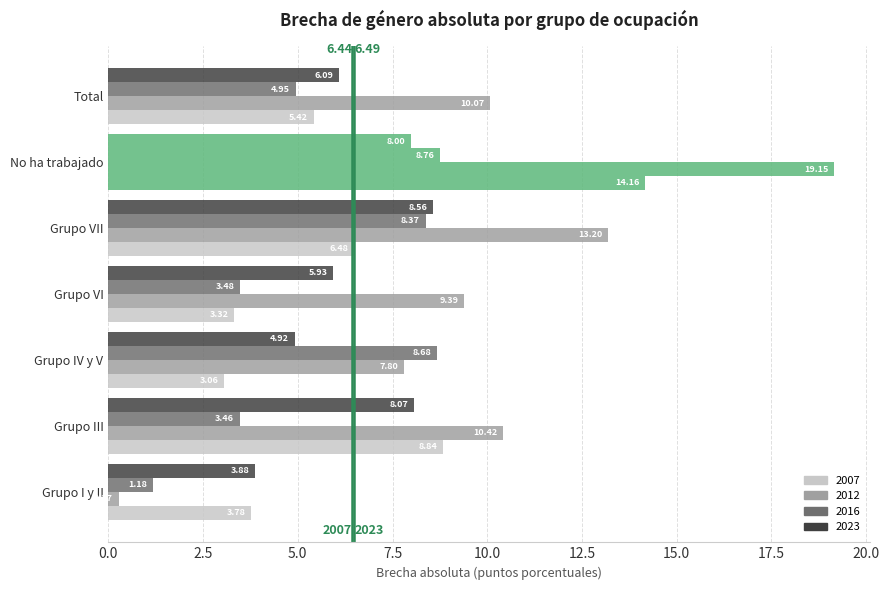

Which series has the largest total across all categories?

2012